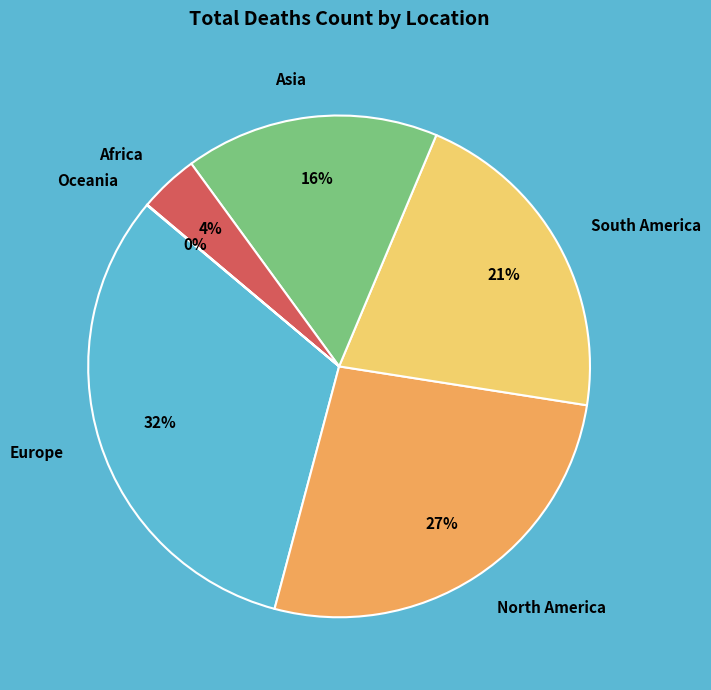

True or false: Europe accounts for 32% of the total.

True